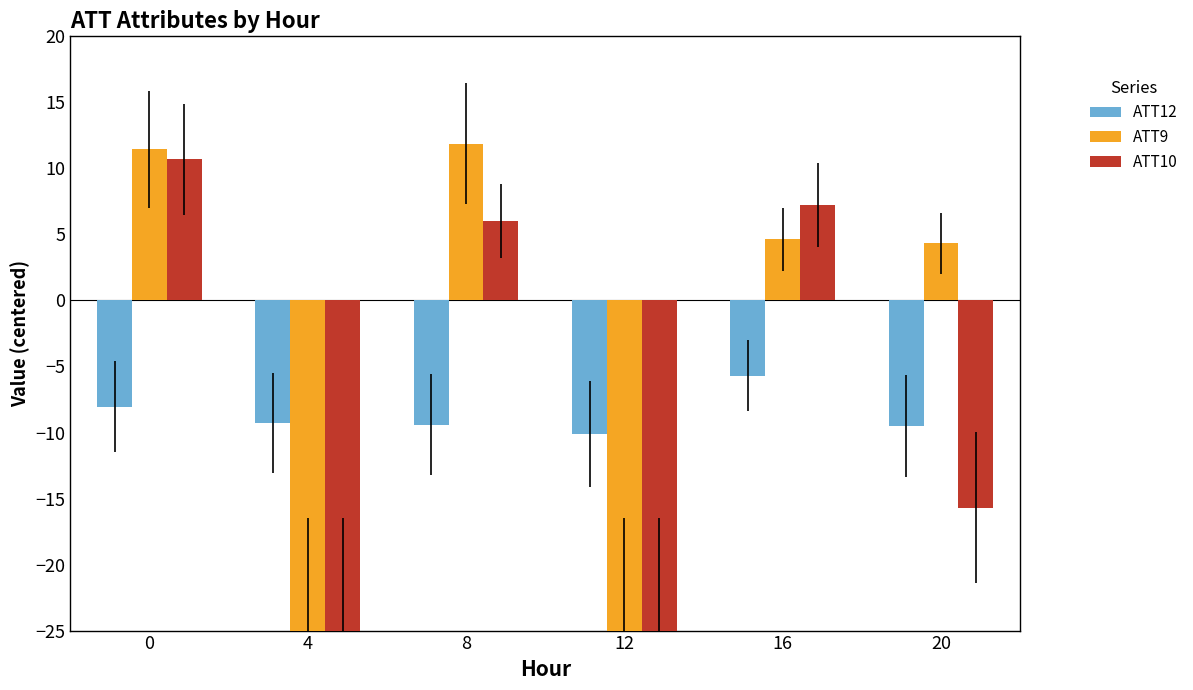

What is the total value across all series at 12?

-60.1